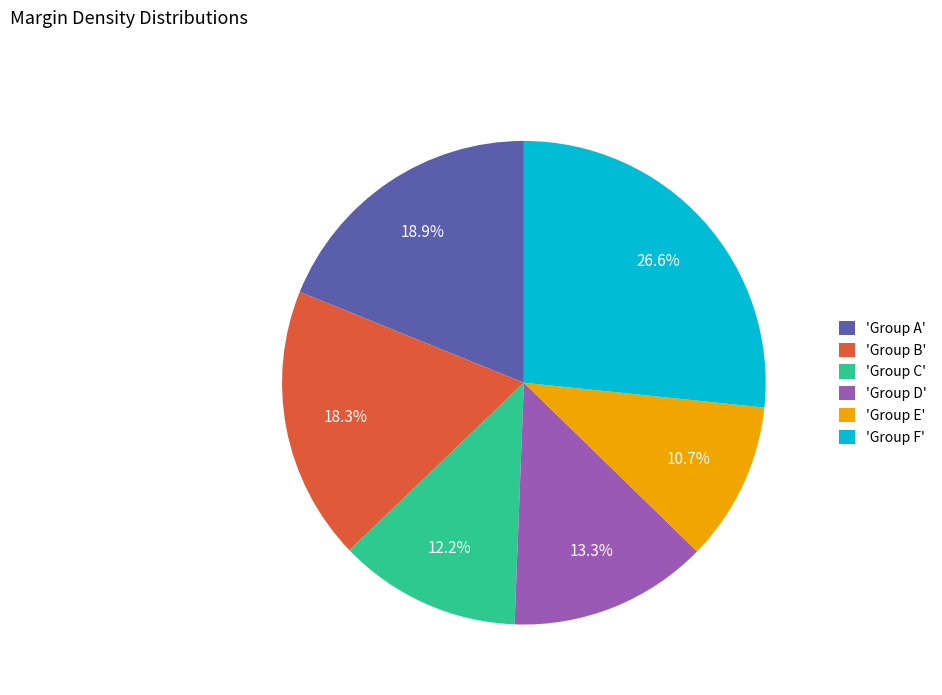

Which has a higher value, 'Group F' or 'Group C'?

'Group F'